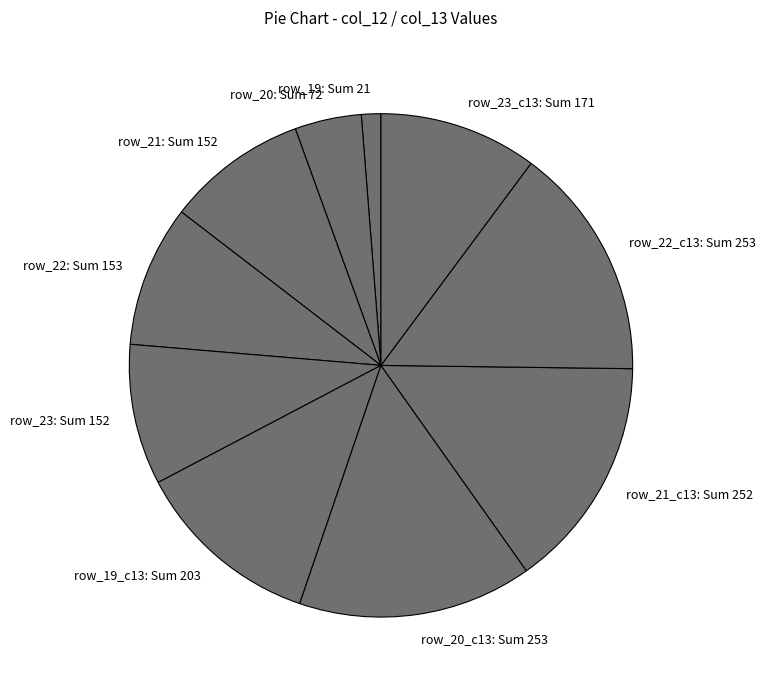

Is the sum of row_21: Sum 152 and row_23: Sum 152 greater than half?

No